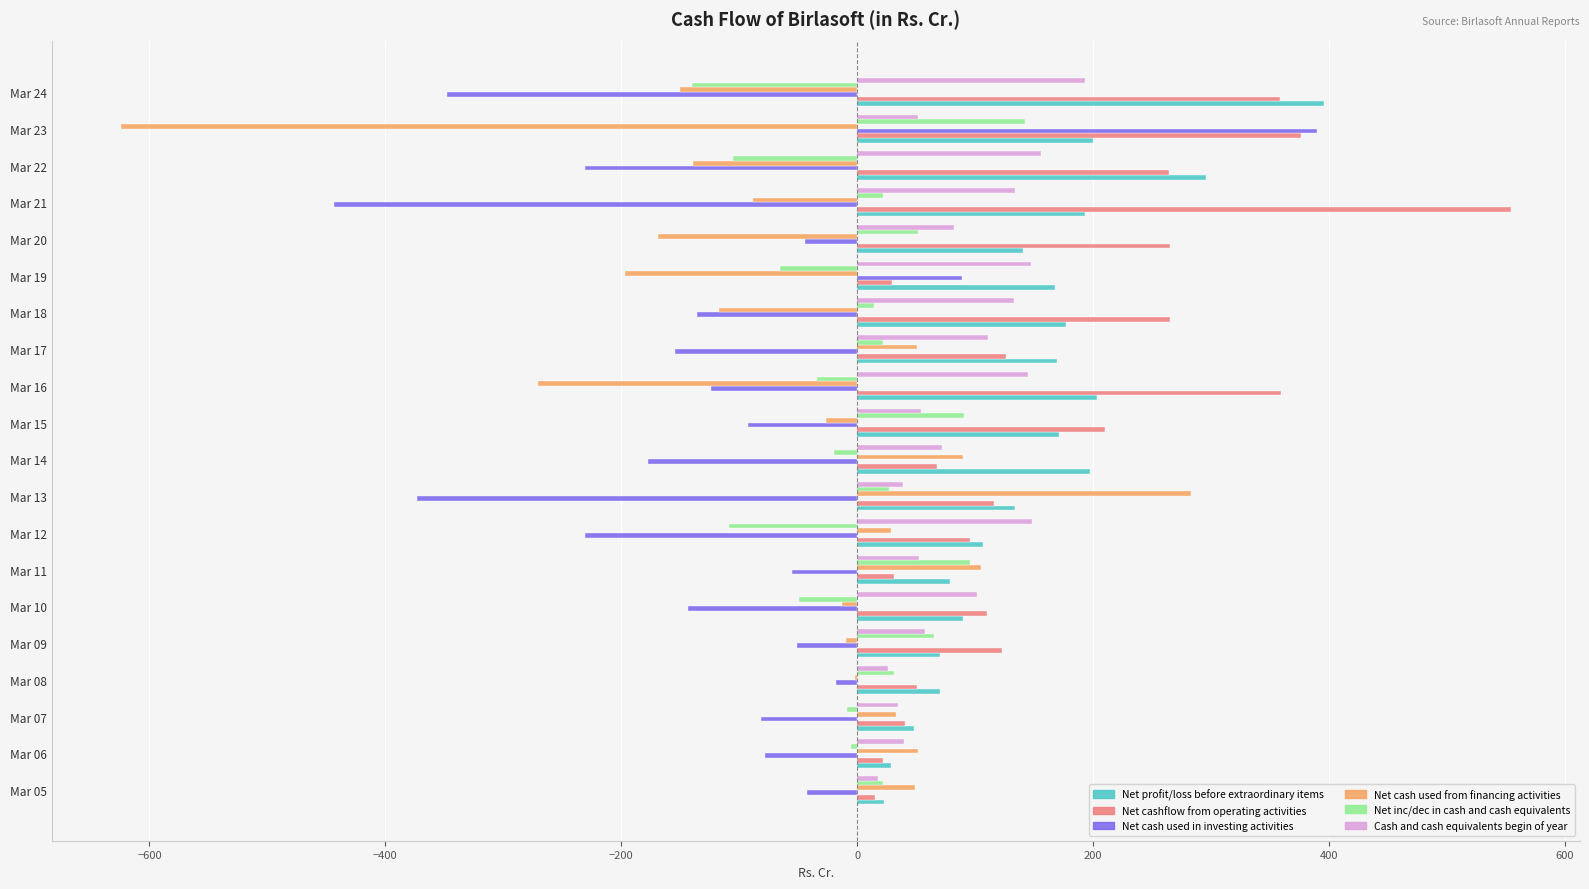

The value of Net profit/loss before extraordinary items at Mar 19 is 167.6. True or false?

True